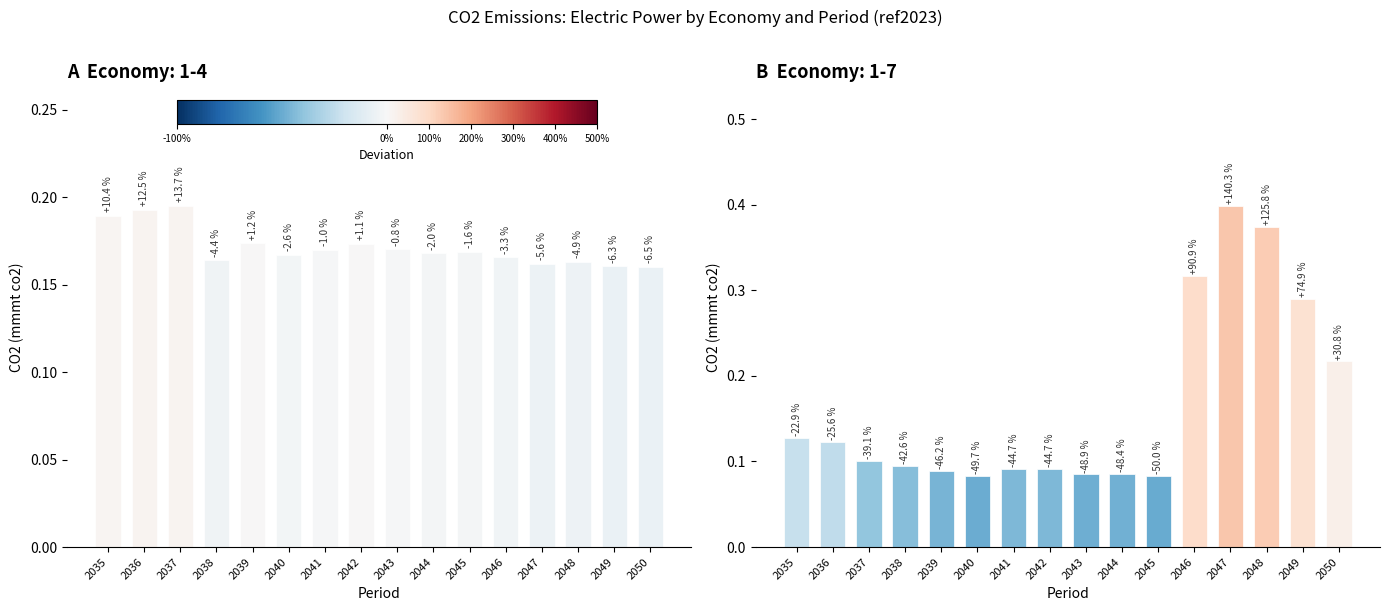

List the series in order of their peak value, lowest first.

Economy 1-4, Economy 1-7